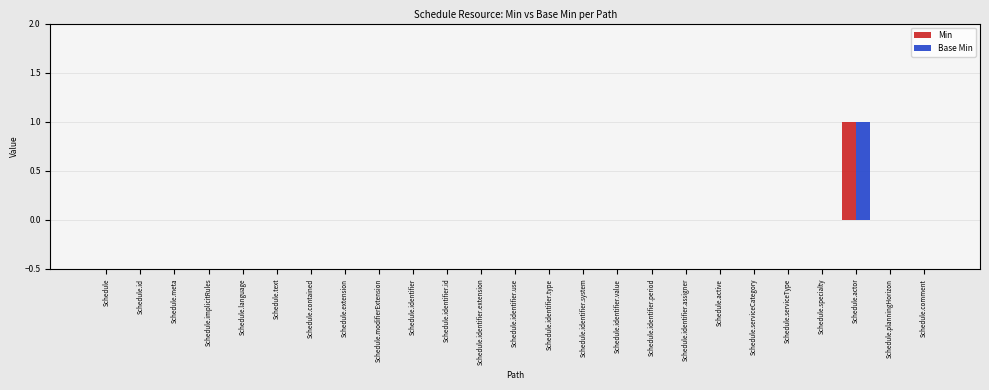

At which category is the sum across all series the highest?

Schedule.actor